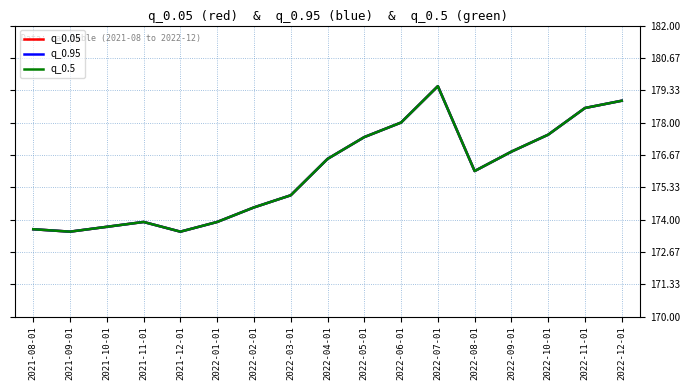

True or false: q_0.95 and q_0.5 intersect in this chart.

False